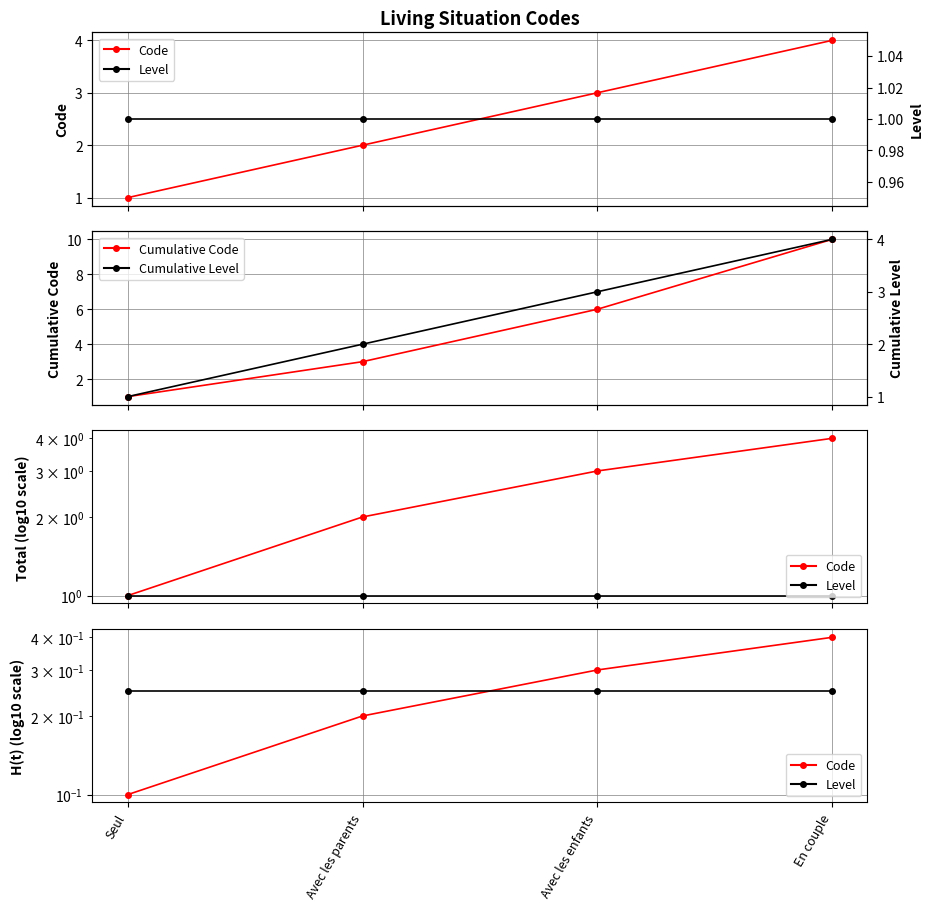

The Code series shows 0.1 at Avec les parents. True or false?

False